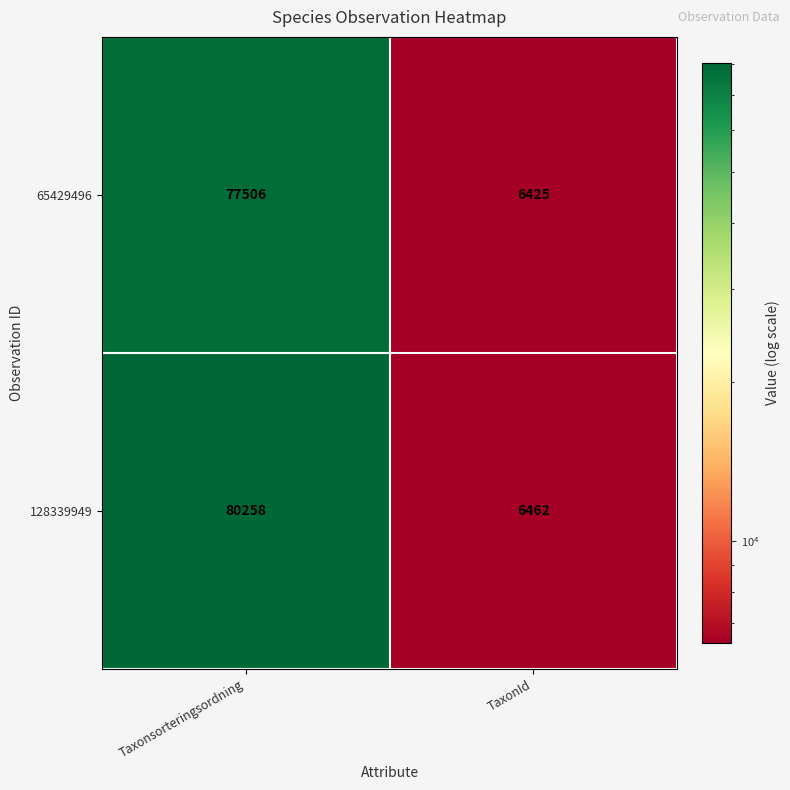

Reading left to right, what are all the values shown in this chart?

65429496: 77506	6425
128339949: 80258	6462